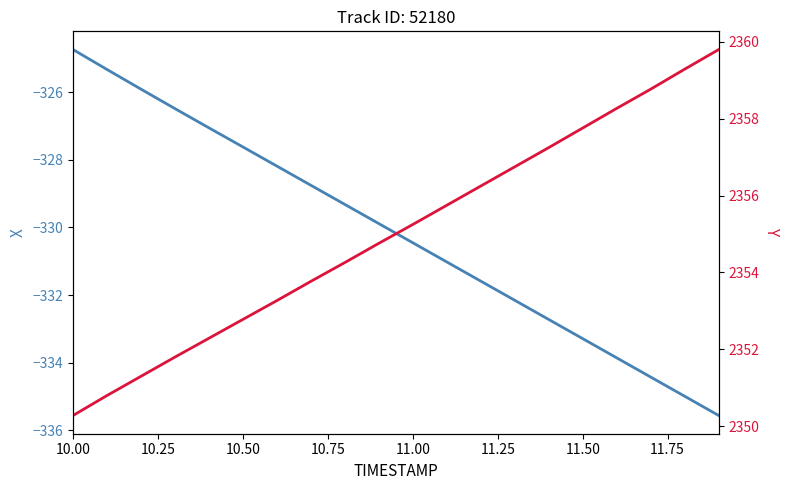

Which series has the largest range (max minus min)?

X